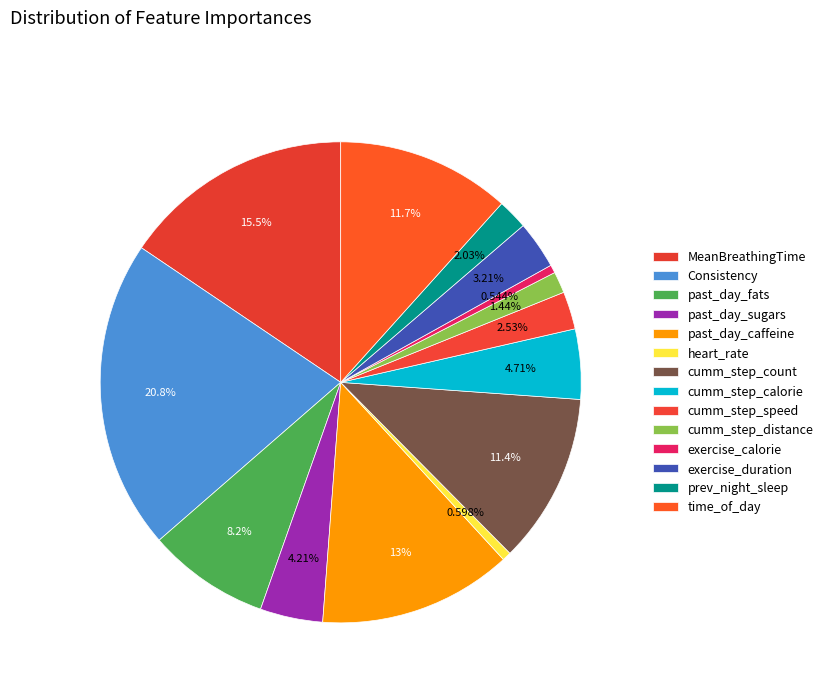

Rank the categories by value from highest to lowest.

Consistency, MeanBreathingTime, past_day_caffeine, time_of_day, cumm_step_count, past_day_fats, cumm_step_calorie, past_day_sugars, exercise_duration, cumm_step_speed, prev_night_sleep, cumm_step_distance, heart_rate, exercise_calorie